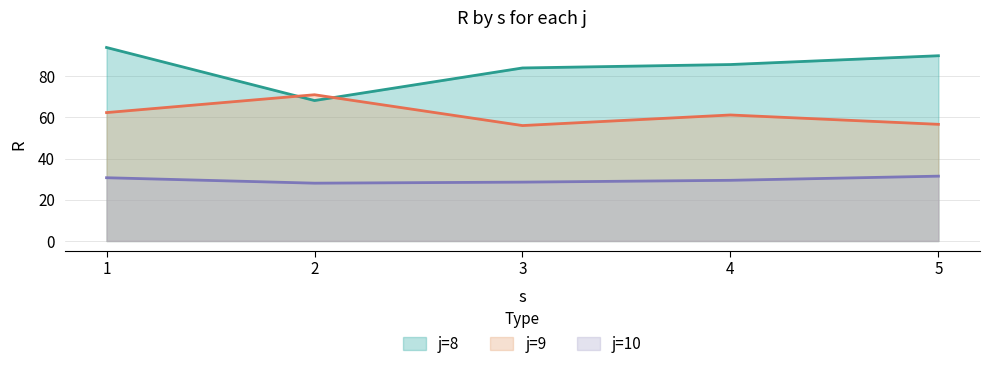

At which category is the sum across all series the highest?

1